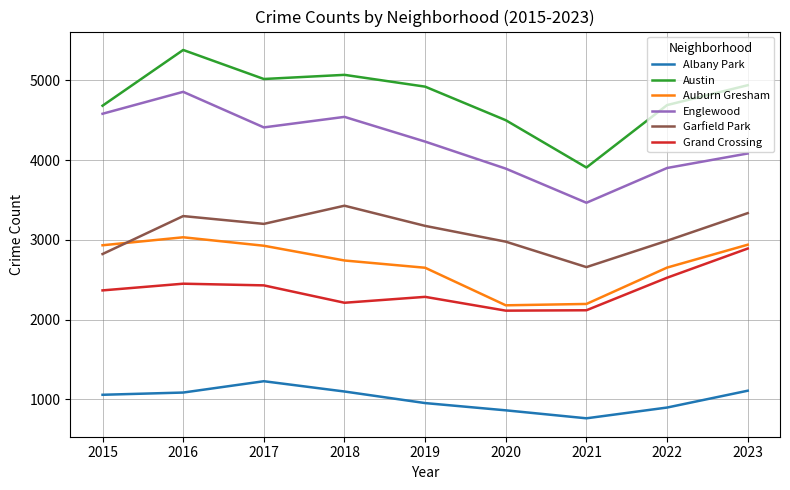

Count the number of data series in this chart.

6